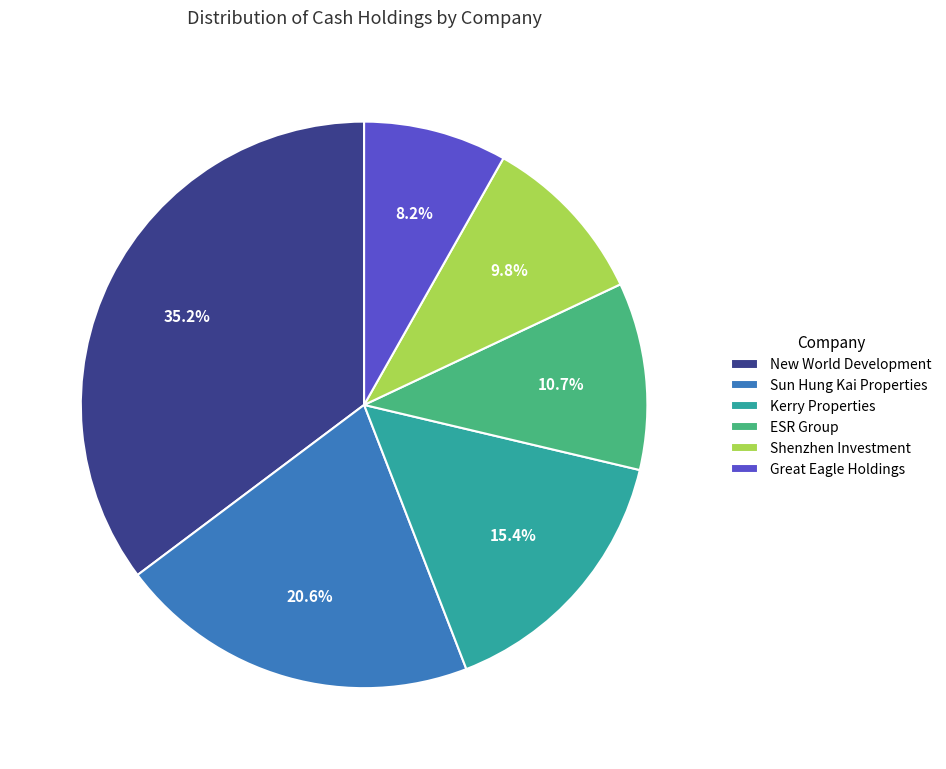

What is the ratio of the value at Shenzhen Investment to the value at Kerry Properties?

0.6